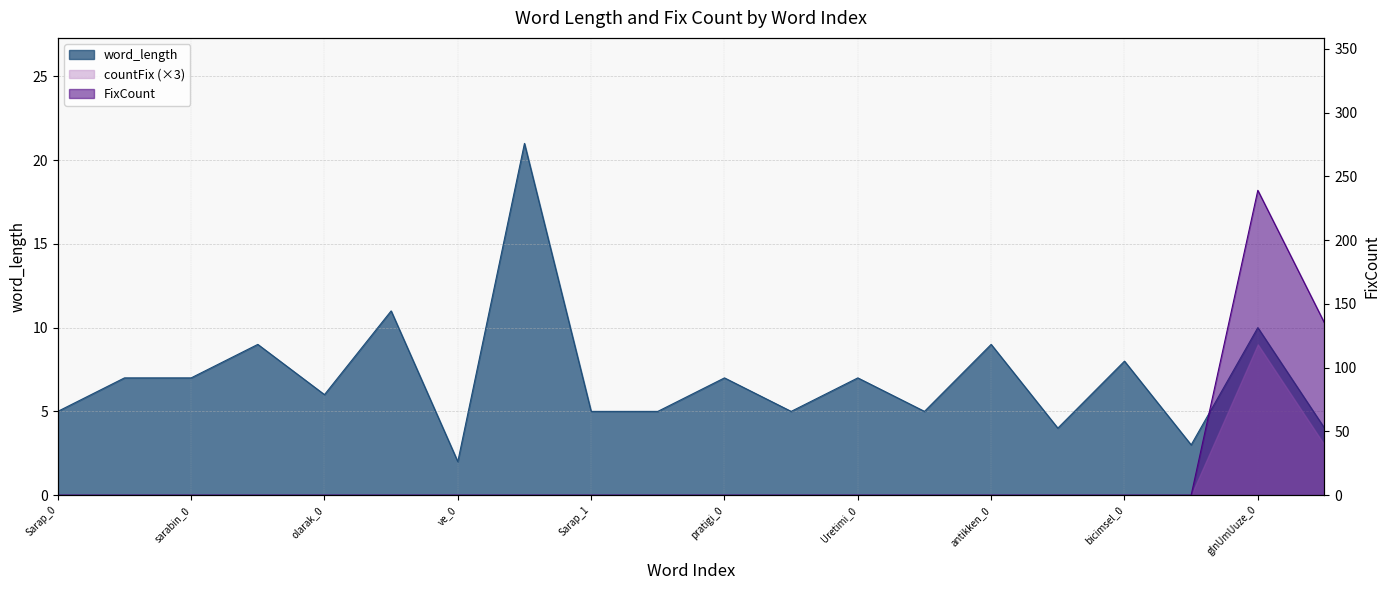

True or false: word_length and FixCount cross at least once.

True